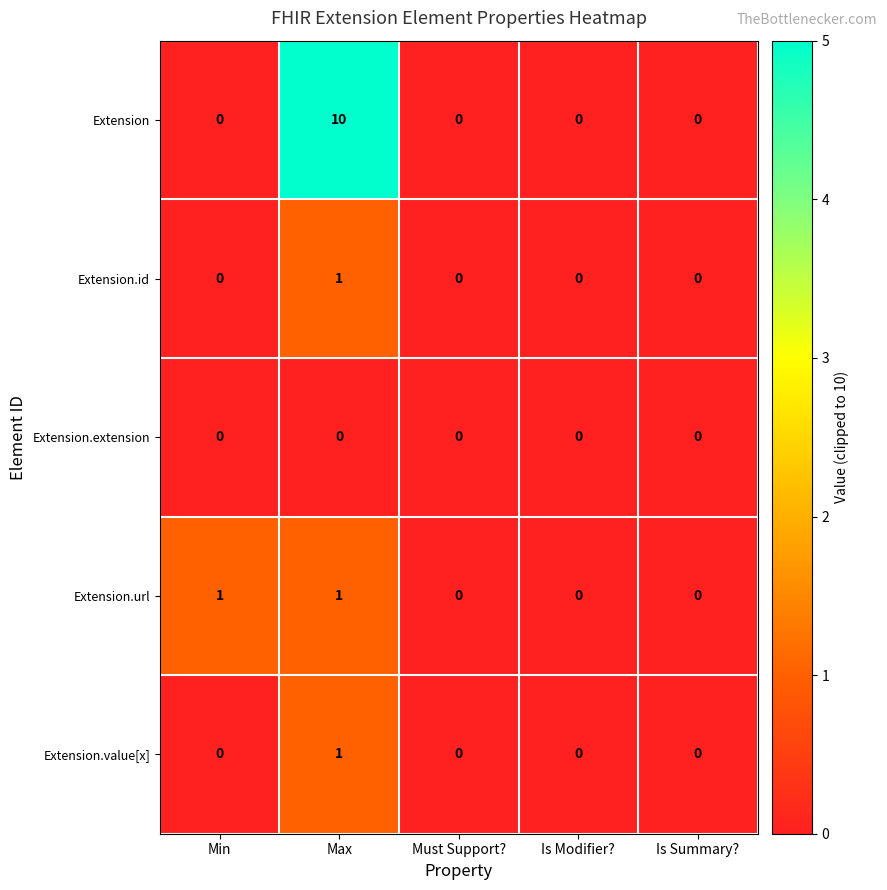

What is the difference between the Extension values at Max and Must Support??

10